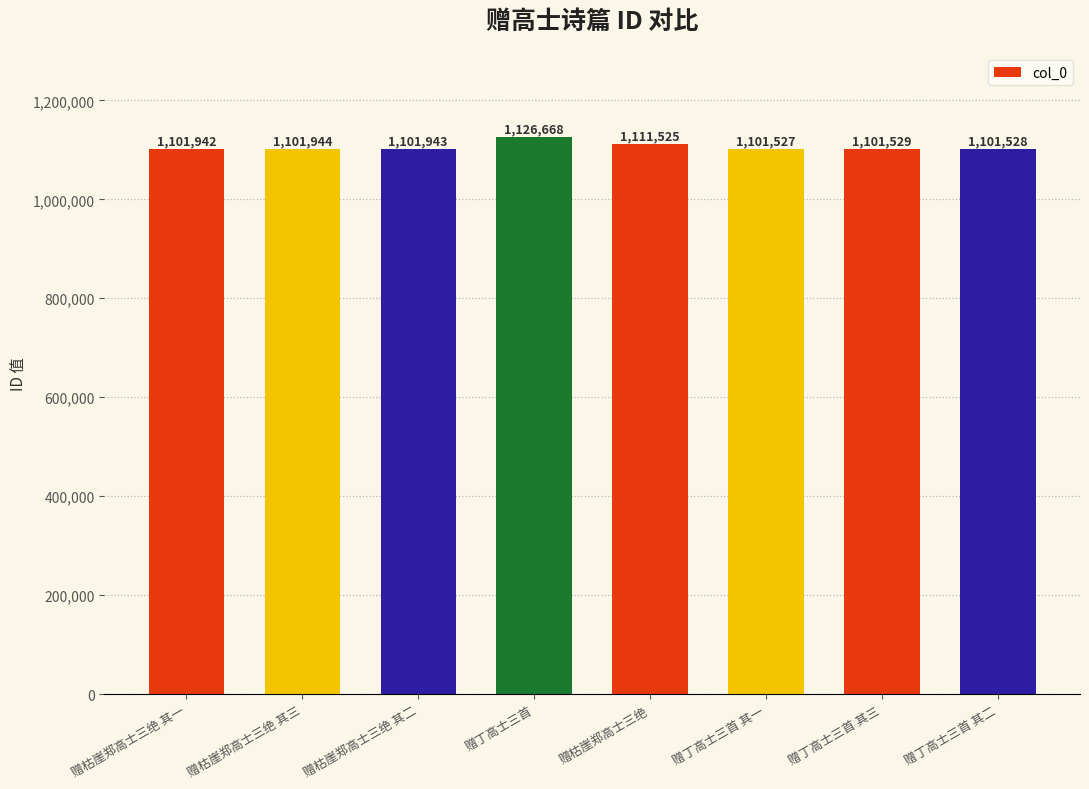

Is it true that the value at 赠丁高士三首 其一 is 609615?

False